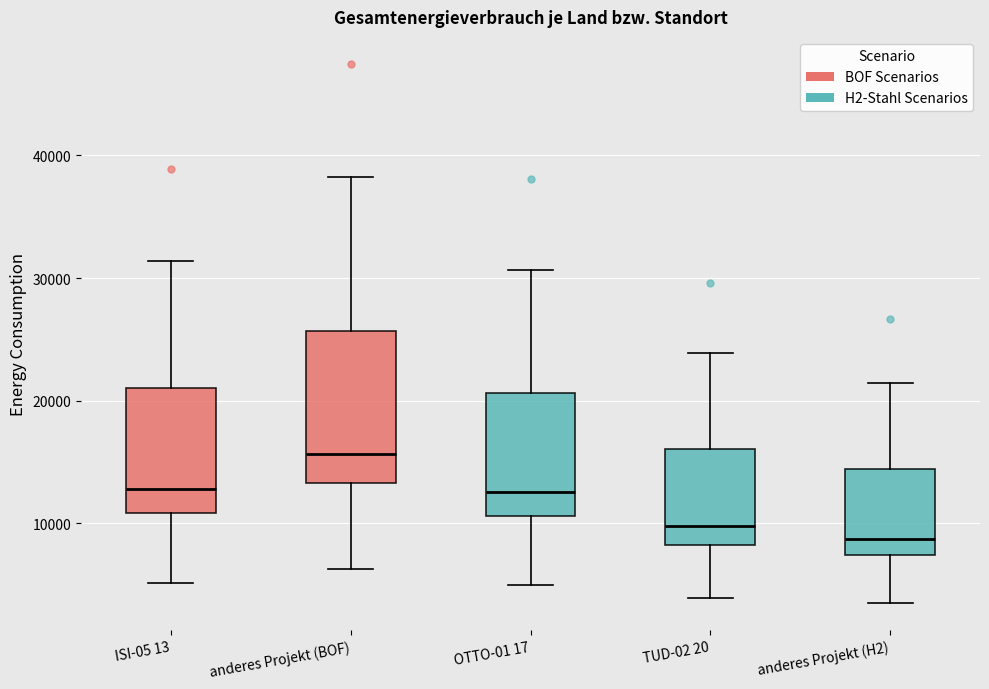

Reading left to right, read every box against the y-axis: the position of its median line, the range the box covers, and the ends of its whiskers. The values are not printed on the chart, so give them approximately, as read against the axis.

ISI-05 13: median 13000, box 11000 to 21000, whiskers 5000 to 31000
anderes Projekt (BOF): median 16000, box 13000 to 26000, whiskers 6000 to 38000
OTTO-01 17: median 13000, box 11000 to 21000, whiskers 5000 to 31000
TUD-02 20: median 10000, box 8000 to 16000, whiskers 4000 to 24000
anderes Projekt (H2): median 9000, box 7000 to 14000, whiskers 4000 to 21000